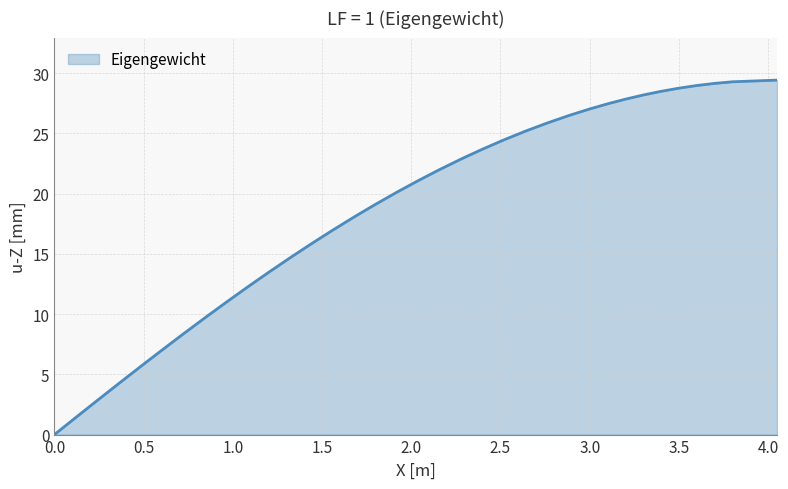

Does the chart have visible grid lines?

Yes